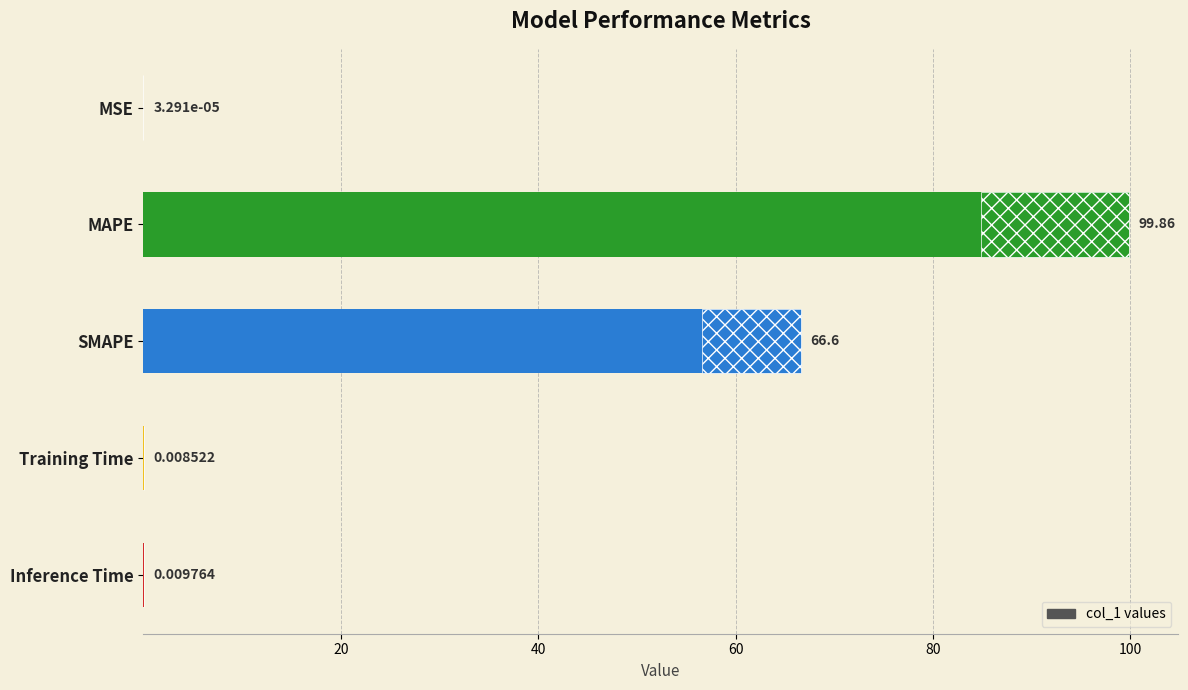

True or false: the data shows 46.6 at MAPE.

False